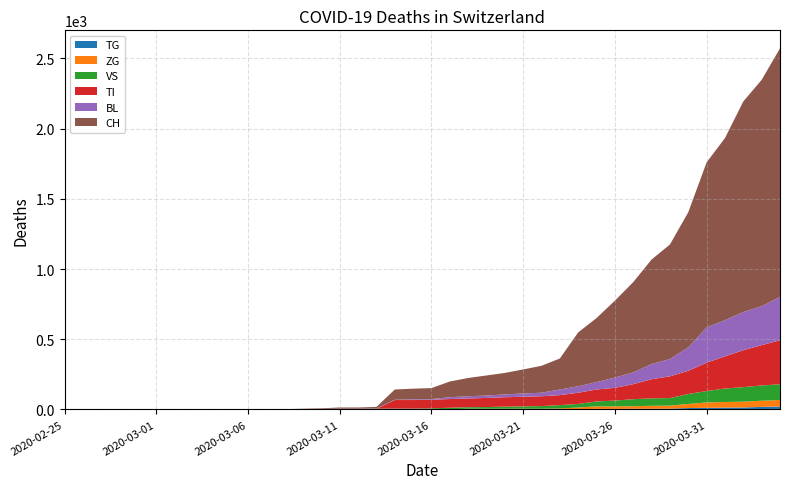

Reading right to left, transcribe all the data shown in this chart.

TG: 21	18	14	13	11	10	6	5	5	4	4	2	2	0	0	0	0	0	0	0	0	0	0	0	0	0	0	0	0	0	0	0	0	0	0	0	0	0	0	0
ZG: 46	44	41	40	39	29	21	21	18	18	18	12	5	5	5	5	5	5	1	0	0	0	0	0	0	0	0	0	0	0	0	0	0	0	0	0	0	0	0	0
VS: 112	109	104	96	81	71	54	53	50	41	35	25	24	19	17	15	12	11	11	8	6	6	5	3	3	2	2	2	2	2	2	2	2	2	2	2	2	0	0	0
TI: 314	287	263	229	202	165	155	136	107	91	85	80	71	70	68	67	65	62	62	61	61	61	0	0	0	0	0	0	0	0	0	0	0	0	0	0	0	0	0	0
BL: 309	277	272	258	251	167	123	108	84	73	53	46	40	25	24	20	17	16	13	5	5	2	2	2	2	2	0	0	0	0	0	0	0	0	0	0	0	0	0	0
CH: 1770	1613	1500	1297	1176	963	816	745	643	548	456	384	221	192	171	153	143	130	112	78	76	73	11	9	9	4	3	0	0	0	0	0	0	0	0	0	0	0	0	0